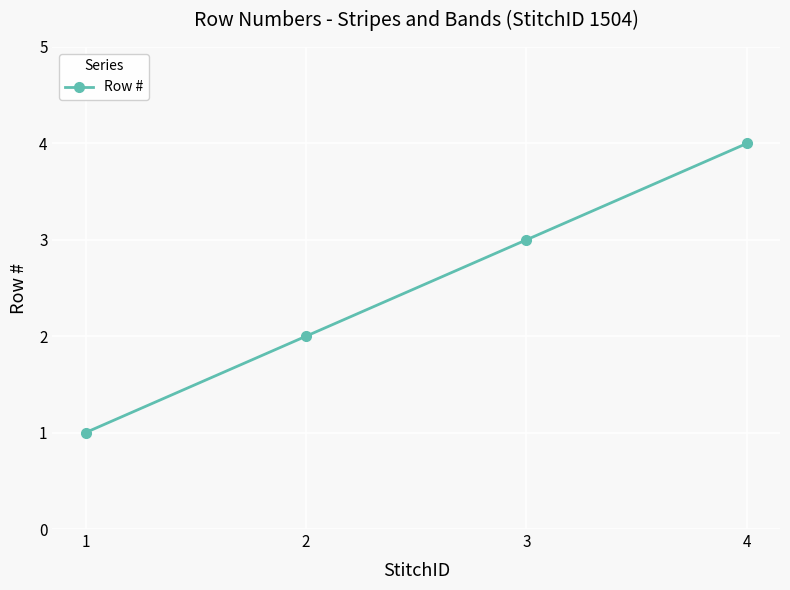

The chart shows a value of 2 at 4. True or false?

False